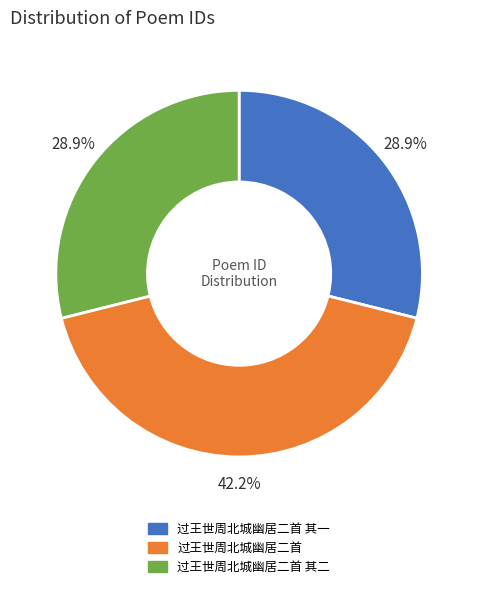

Count the number of slices in the pie.

3